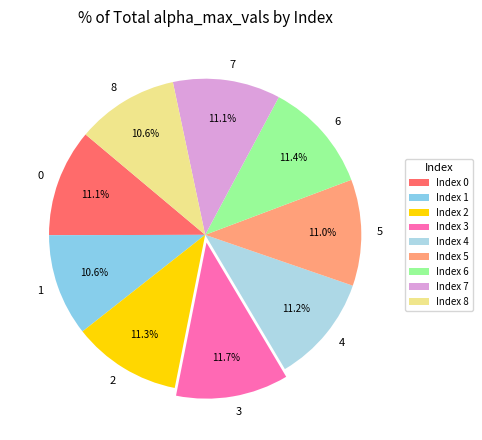

To the nearest percent, what is the average slice percentage?

11%